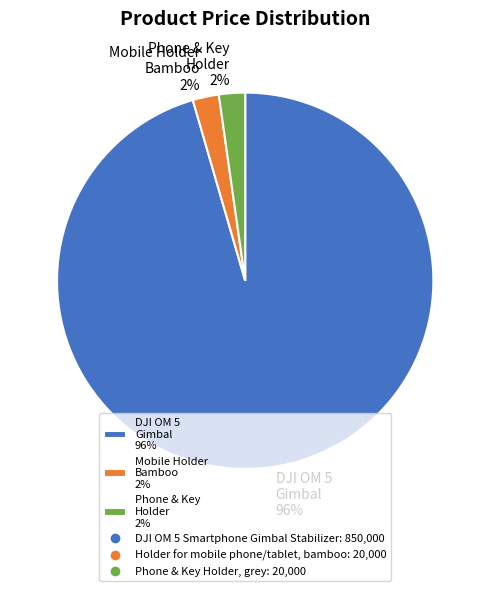

Do DJI OM 5 Gimbal 96% and Mobile Holder Bamboo 2% together represent more than half of the pie?

Yes